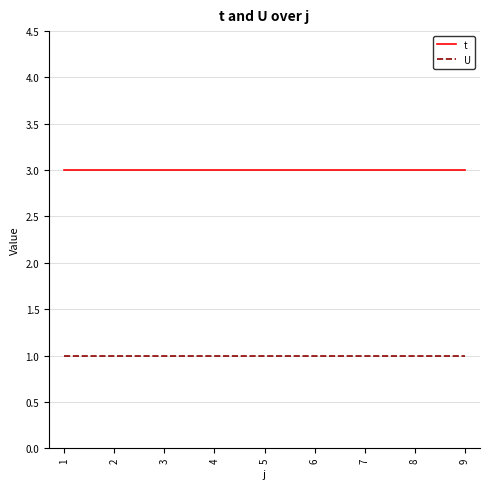

Which series has the largest total across all categories?

t